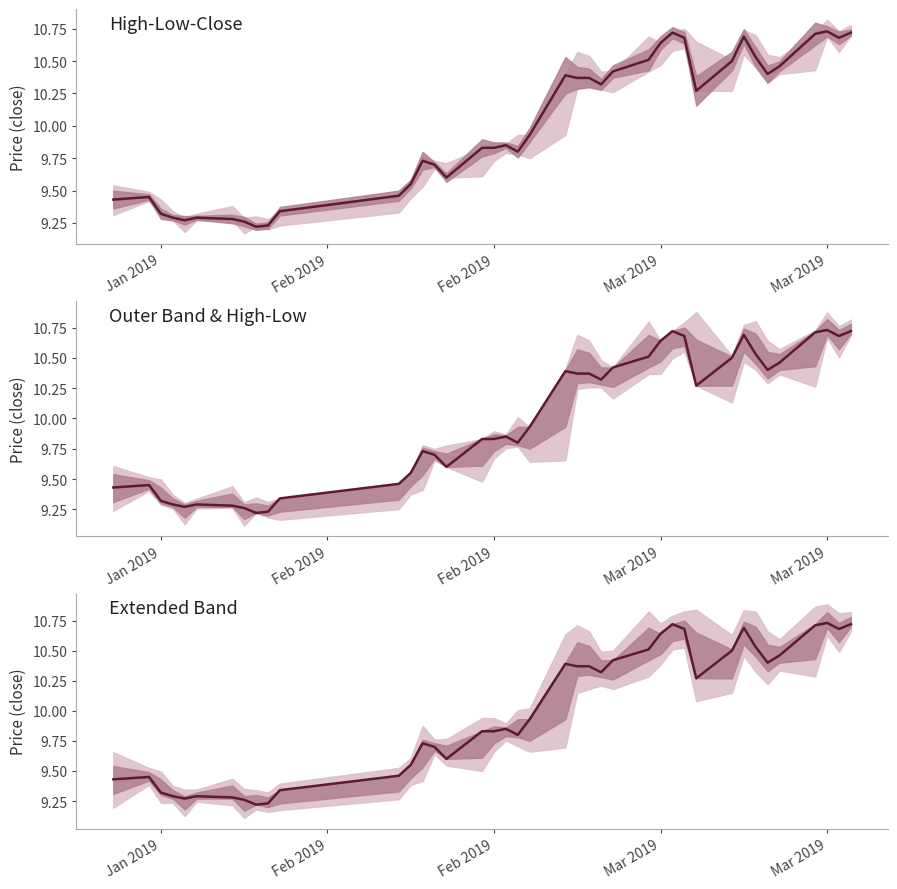

What is the sum of all values?

399.8